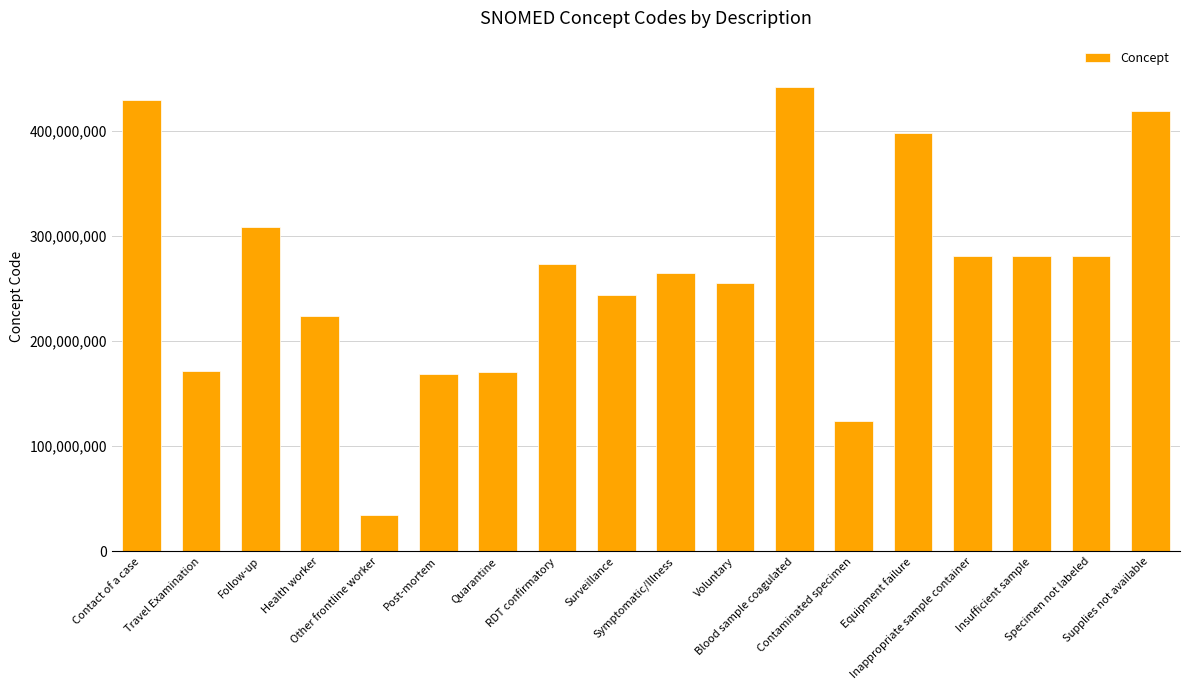

What is the difference between the values at RDT confirmatory and Other frontline worker?

239081997